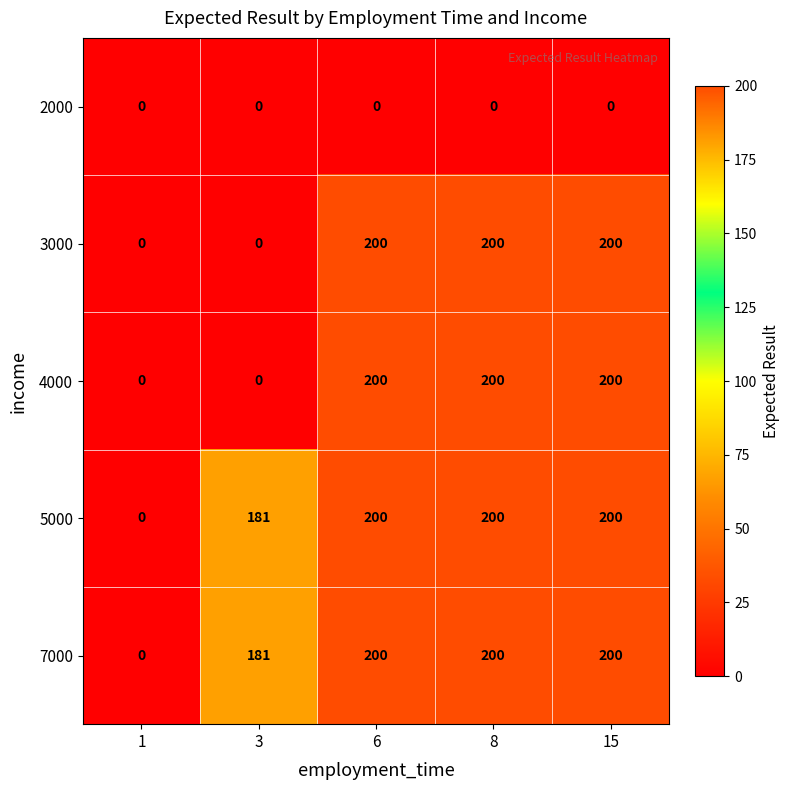

At how many categories does at least one series exceed 141?

4